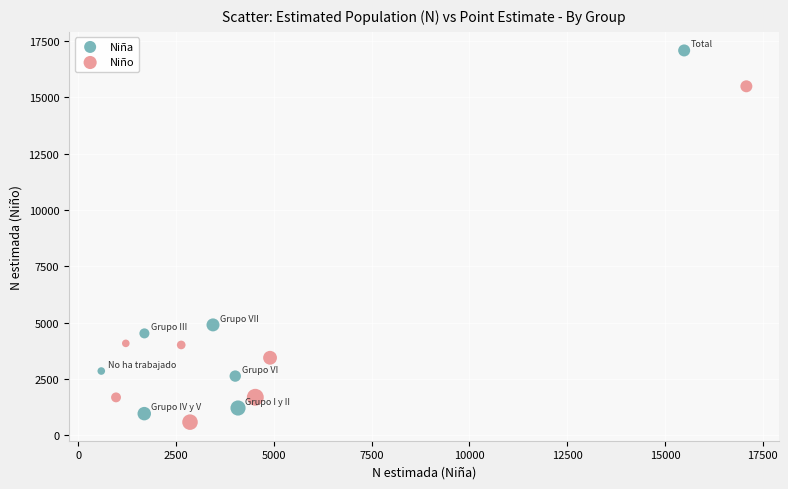

Which series contains the highest Y value?

Niña